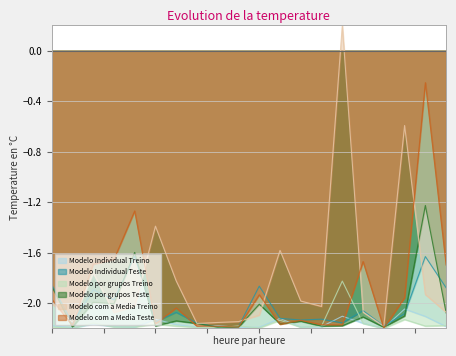

Which series has the largest range (max minus min)?

Modelo com a Media Treino